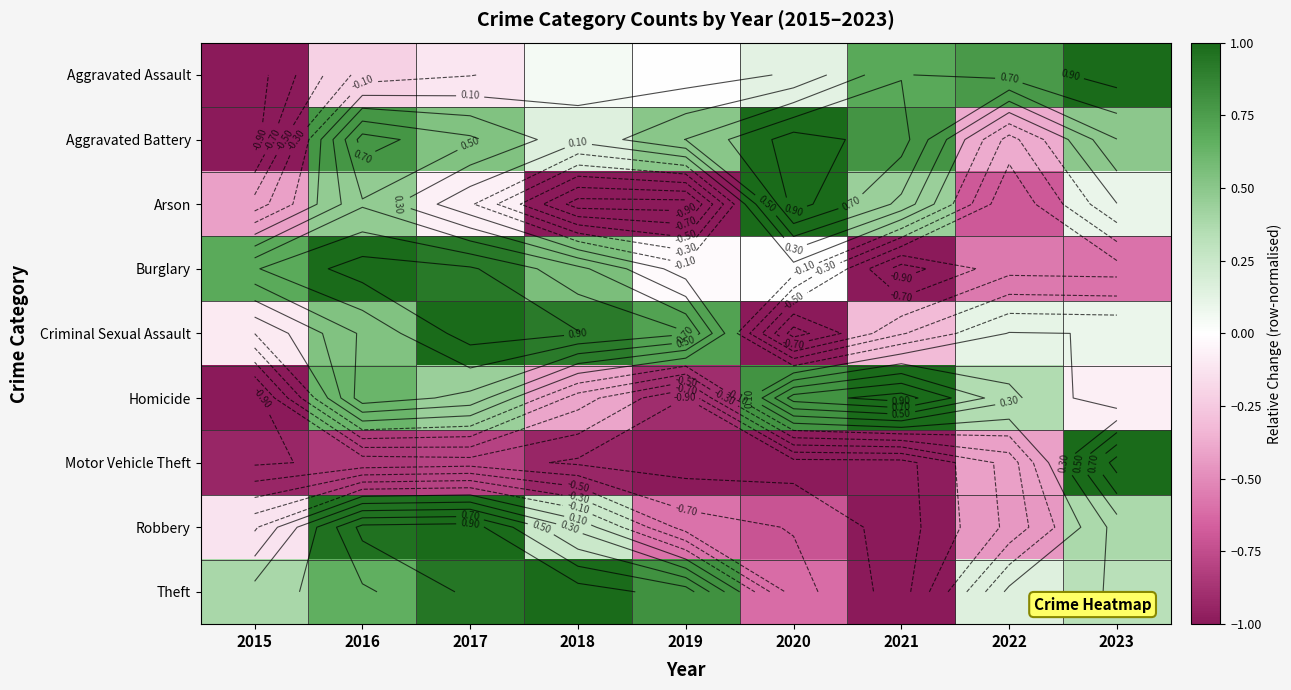

The value of Arson at 2015 is -0.4. True or false?

True